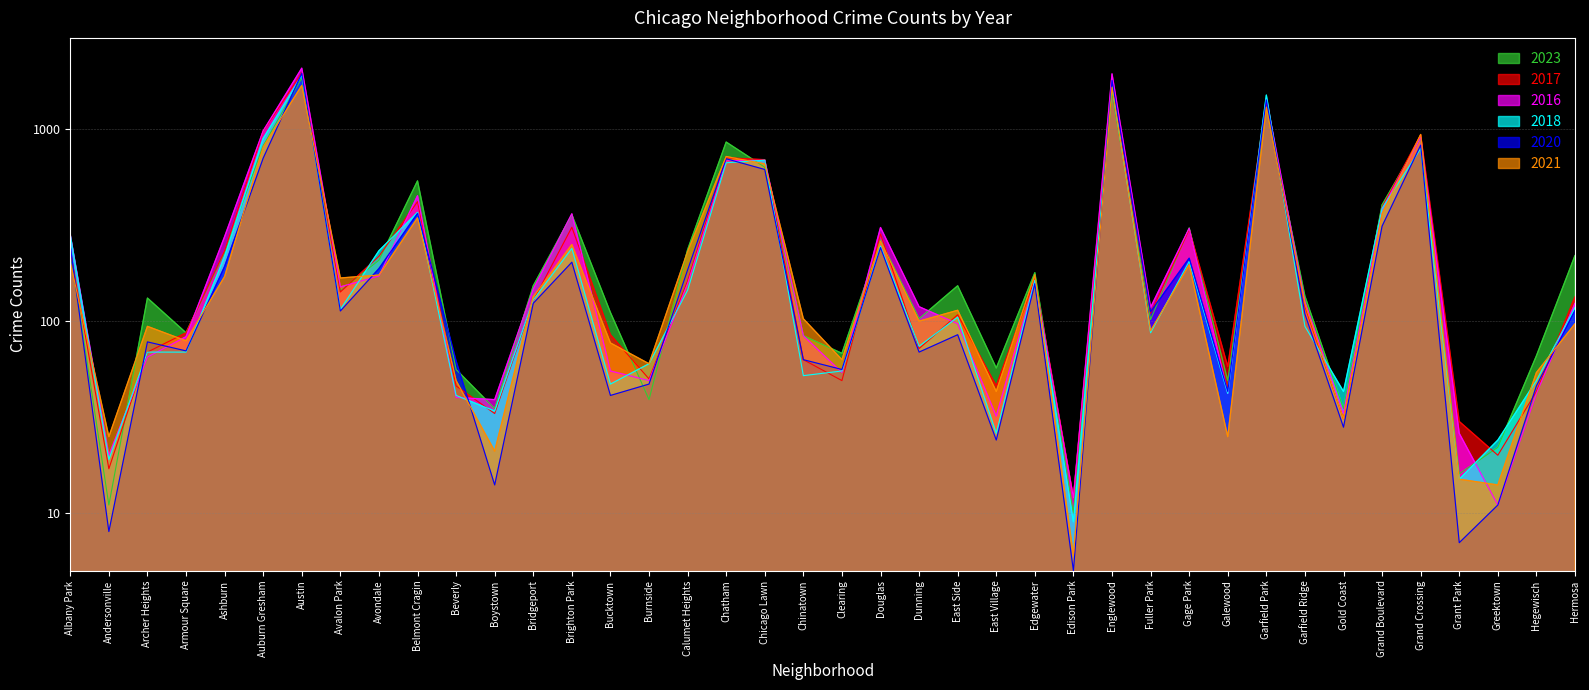

What is the highest value of the 2023 series?

1852